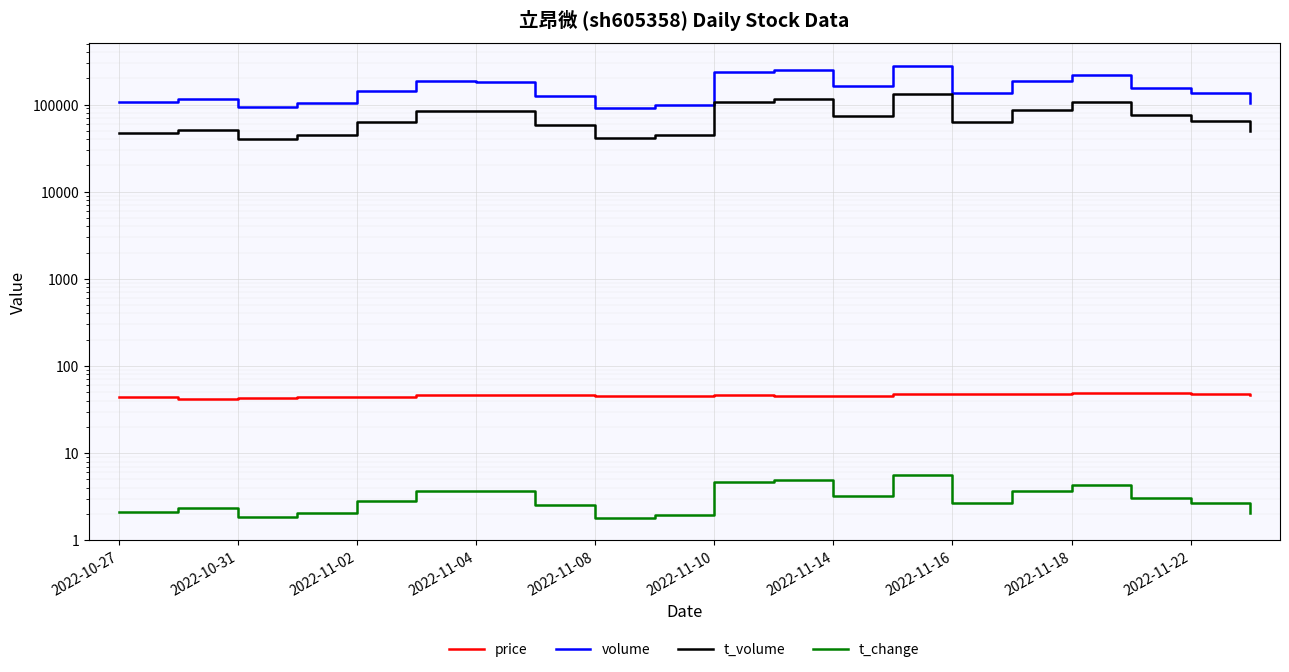

How many lines are shown in the chart?

4